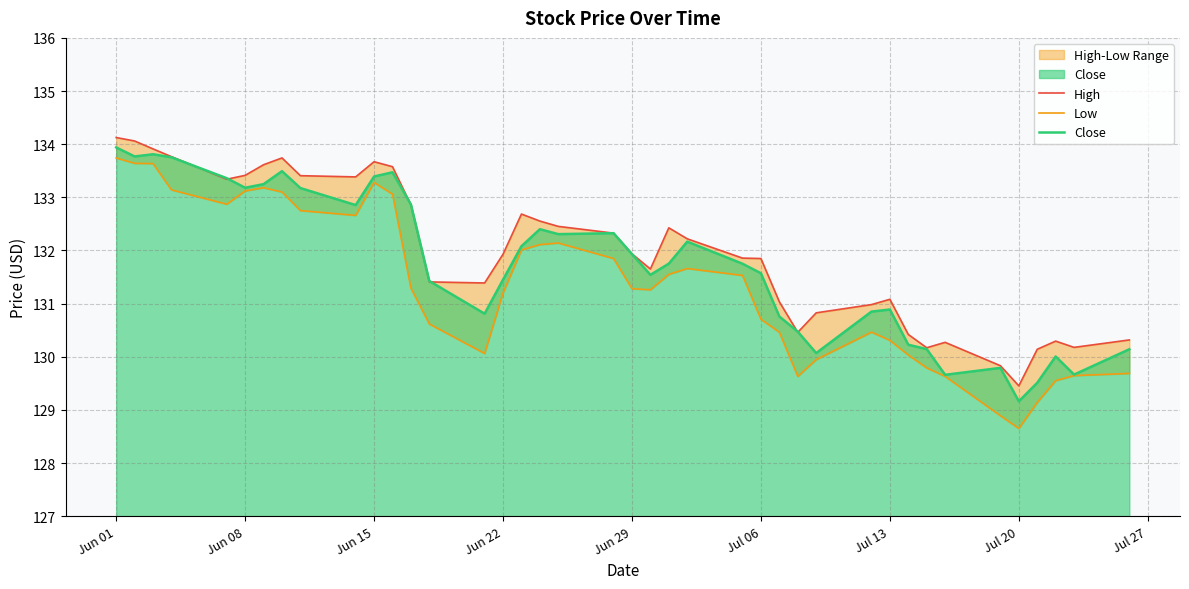

Reading left to right, what are all the values shown in this chart?

High: 134.1	134.1	133.9	133.8	133.3	133.4	133.6	133.7	133.4	133.4	133.7	133.6	132.9	131.4	131.4	131.9	132.7	132.6	132.5	132.3	131.9	131.7	132.4	132.2	131.9	131.8	131.0	130.5	130.8	131.0	131.1	130.4	130.2	130.3	129.8	129.5	130.1	130.3	130.2	130.3
Low: 133.7	133.6	133.6	133.1	132.9	133.1	133.2	133.1	132.8	132.7	133.3	133.1	131.3	130.6	130.1	131.2	132.0	132.1	132.1	131.8	131.3	131.3	131.6	131.7	131.5	130.7	130.5	129.6	129.9	130.5	130.3	130.0	129.8	129.6	128.9	128.6	129.1	129.6	129.6	129.7
Close: 133.9	133.8	133.8	133.8	133.4	133.2	133.2	133.5	133.2	132.9	133.4	133.5	132.9	131.4	130.8	131.4	132.1	132.4	132.3	132.3	131.9	131.5	131.8	132.2	131.8	131.6	130.8	130.5	130.1	130.8	130.9	130.2	130.1	129.7	129.8	129.2	129.5	130.0	129.7	130.1